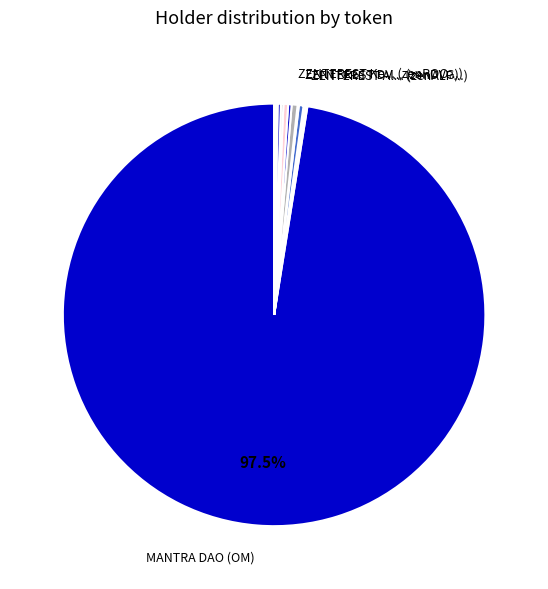

Which slice is the largest?

MANTRA DAO (OM)